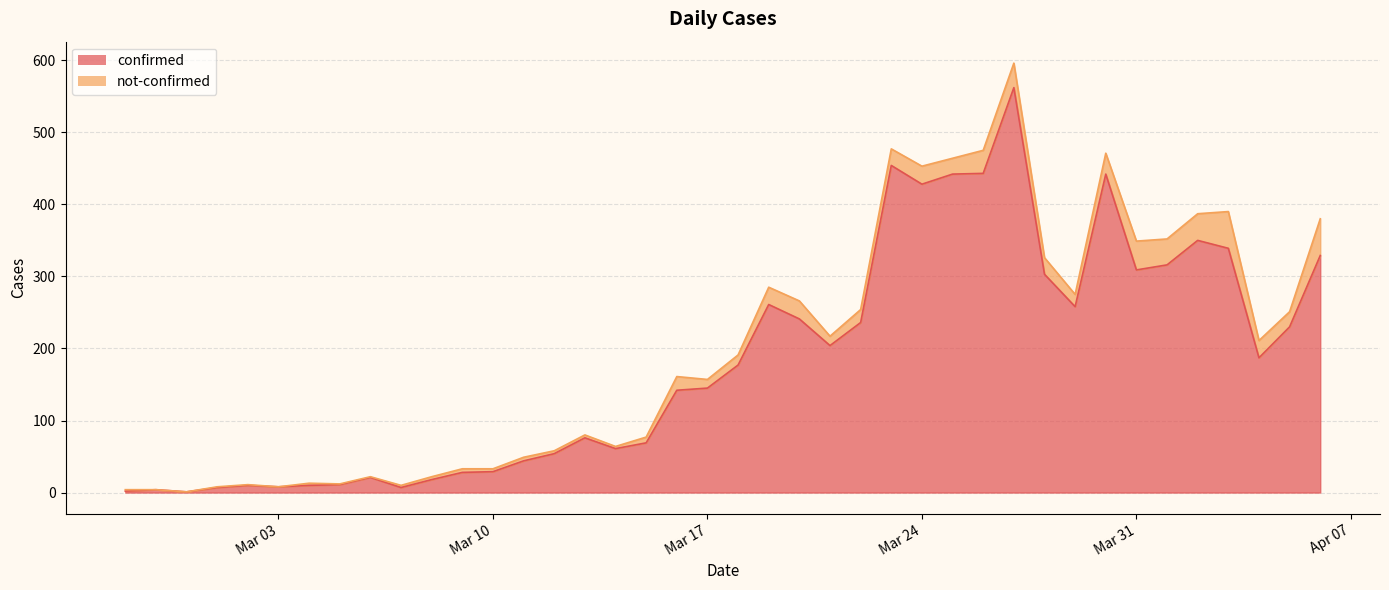

What is the difference between the values at 2020-02-29 and 2020-03-02?

9